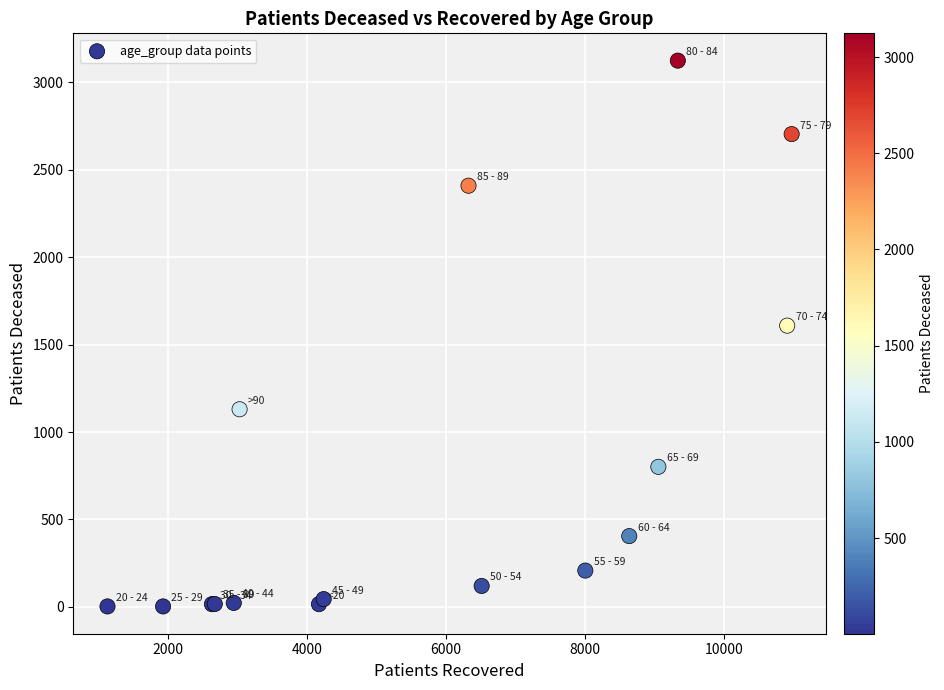

What Y value in the scatter plot is closest to 1563?

1608